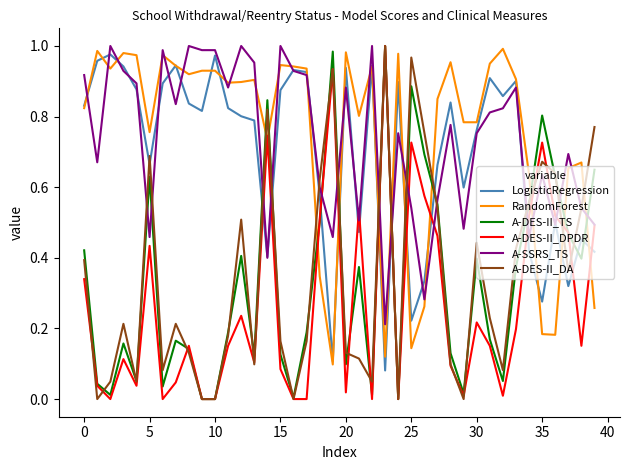

True or false: A-DES-II_DA and LogisticRegression cross at least once.

True